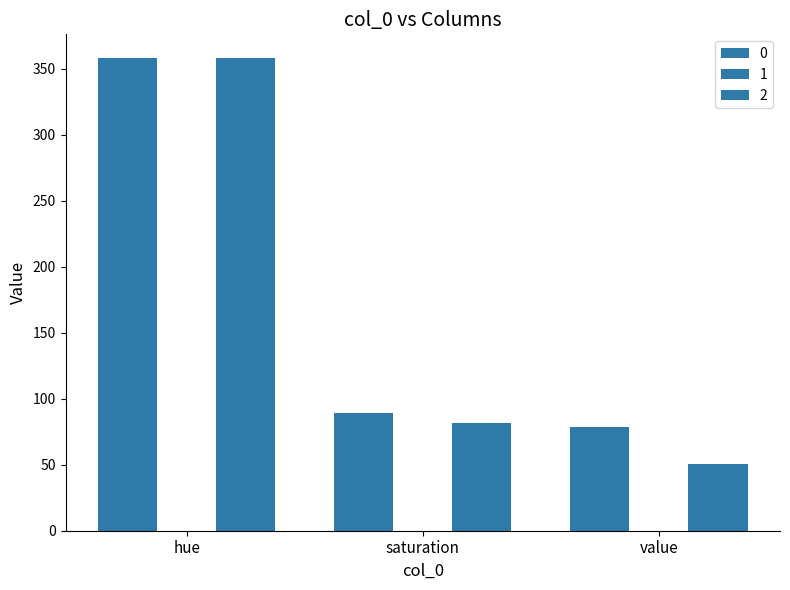

Between hue and value, which series saw the biggest shift?

2